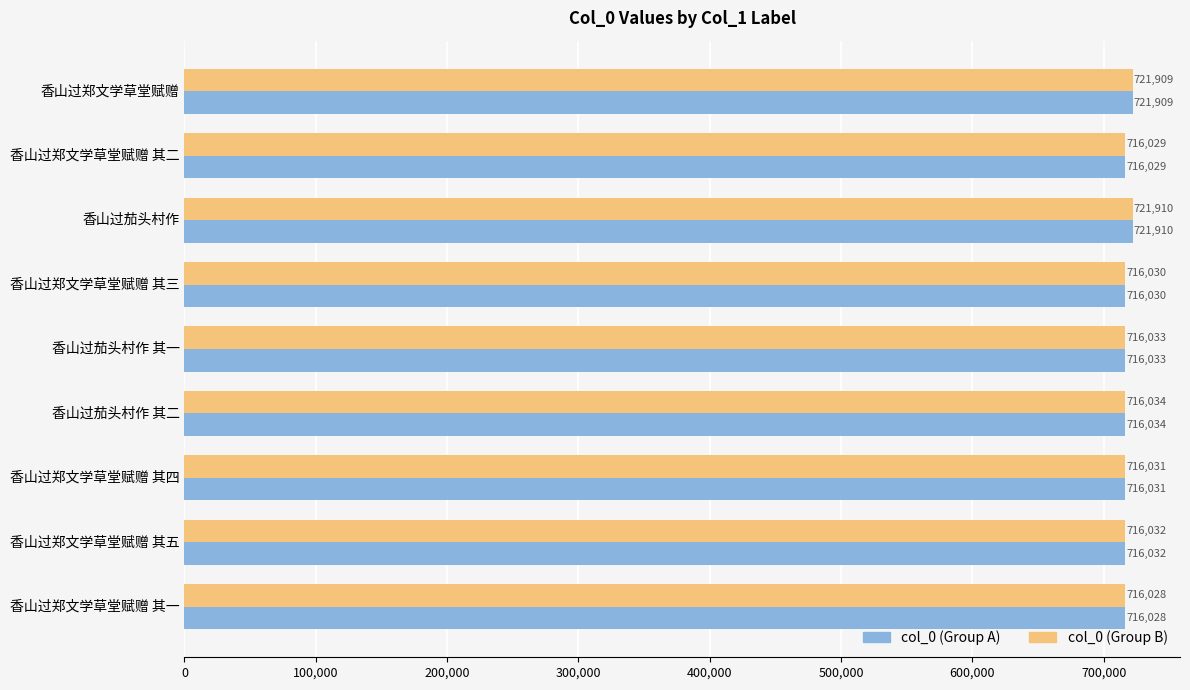

What is the difference between the maximum and minimum values in the col_0 (Group B) series?

5882